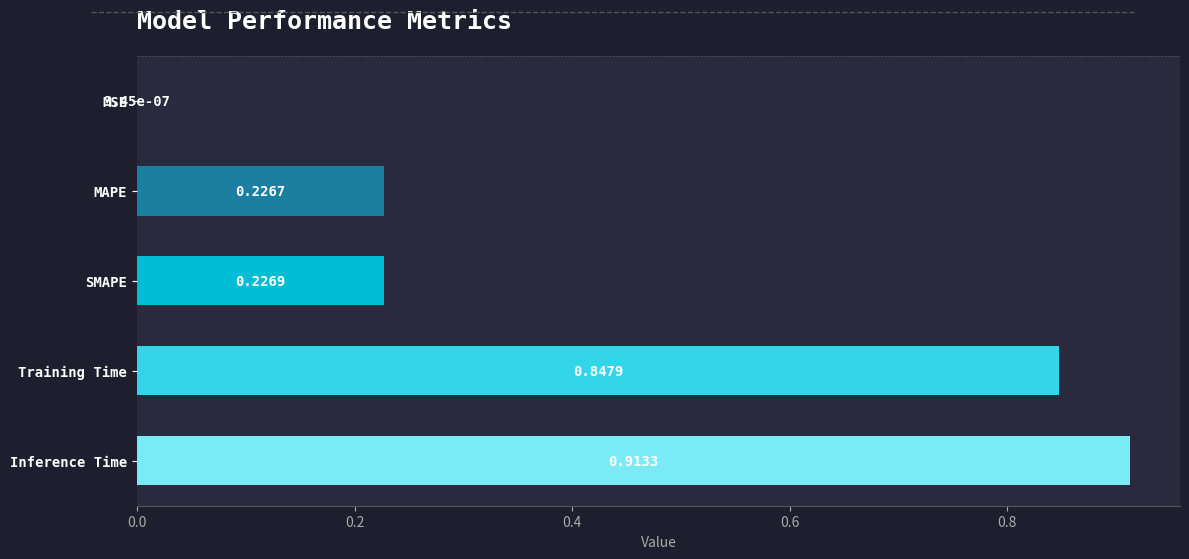

What is the sum of the values at Inference Time and MAPE?

1.1